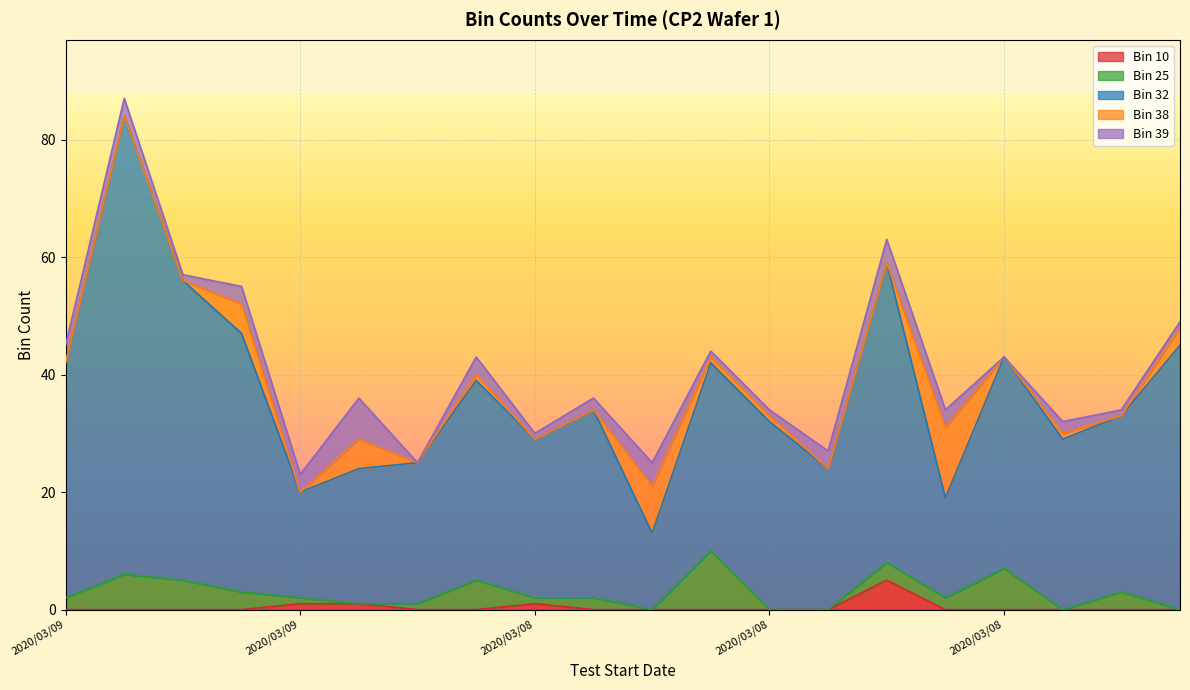

Reading right to left, transcribe all the data shown in this chart.

Bin 10: 2020/03/09=0	2020/03/08=0	2020/03/10=0	2020/03/08=0	2020/03/10=0	2020/03/08=5	2020/03/10=0	2020/03/08=0	2020/03/08=0	2020/03/10=0	2020/03/09=0	2020/03/08=1	2020/03/08=0	2020/03/08=0	2020/03/09=1	2020/03/09=1	2020/03/08=0	2020/03/09=0	2020/03/08=0	2020/03/09=0
Bin 25: 2020/03/09=0	2020/03/08=3	2020/03/10=0	2020/03/08=7	2020/03/10=2	2020/03/08=3	2020/03/10=0	2020/03/08=0	2020/03/08=10	2020/03/10=0	2020/03/09=2	2020/03/08=1	2020/03/08=5	2020/03/08=1	2020/03/09=0	2020/03/09=1	2020/03/08=3	2020/03/09=5	2020/03/08=6	2020/03/09=2
Bin 32: 2020/03/09=45	2020/03/08=30	2020/03/10=29	2020/03/08=36	2020/03/10=17	2020/03/08=51	2020/03/10=24	2020/03/08=32	2020/03/08=32	2020/03/10=13	2020/03/09=32	2020/03/08=27	2020/03/08=34	2020/03/08=24	2020/03/09=23	2020/03/09=18	2020/03/08=44	2020/03/09=51	2020/03/08=78	2020/03/09=40
Bin 38: 2020/03/09=3	2020/03/08=0	2020/03/10=1	2020/03/08=0	2020/03/10=12	2020/03/08=0	2020/03/10=0	2020/03/08=1	2020/03/08=1	2020/03/10=8	2020/03/09=0	2020/03/08=0	2020/03/08=1	2020/03/08=0	2020/03/09=5	2020/03/09=0	2020/03/08=5	2020/03/09=0	2020/03/08=0	2020/03/09=0
Bin 39: 2020/03/09=1	2020/03/08=1	2020/03/10=2	2020/03/08=0	2020/03/10=3	2020/03/08=4	2020/03/10=3	2020/03/08=1	2020/03/08=1	2020/03/10=4	2020/03/09=2	2020/03/08=1	2020/03/08=3	2020/03/08=0	2020/03/09=7	2020/03/09=3	2020/03/08=3	2020/03/09=1	2020/03/08=3	2020/03/09=3